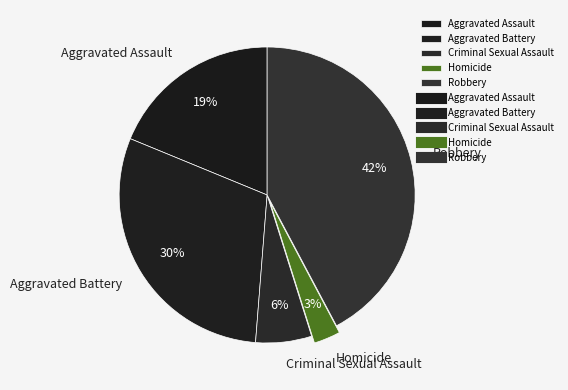

Count the number of slices in the pie.

5